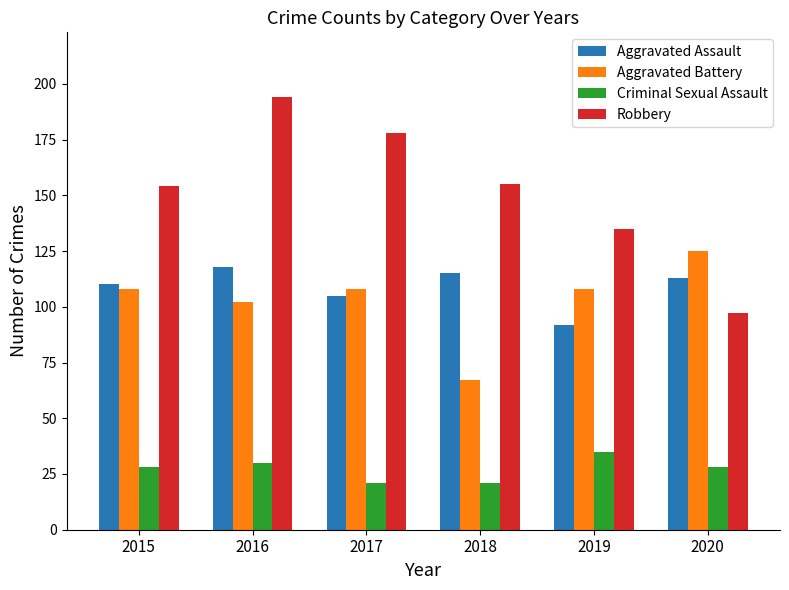

Reading left to right, list all the values displayed in this chart.

Aggravated Assault: 2015=110	2016=118	2017=105	2018=115	2019=92	2020=113
Aggravated Battery: 2015=108	2016=102	2017=108	2018=67	2019=108	2020=125
Criminal Sexual Assault: 2015=28	2016=30	2017=21	2018=21	2019=35	2020=28
Robbery: 2015=154	2016=194	2017=178	2018=155	2019=135	2020=97